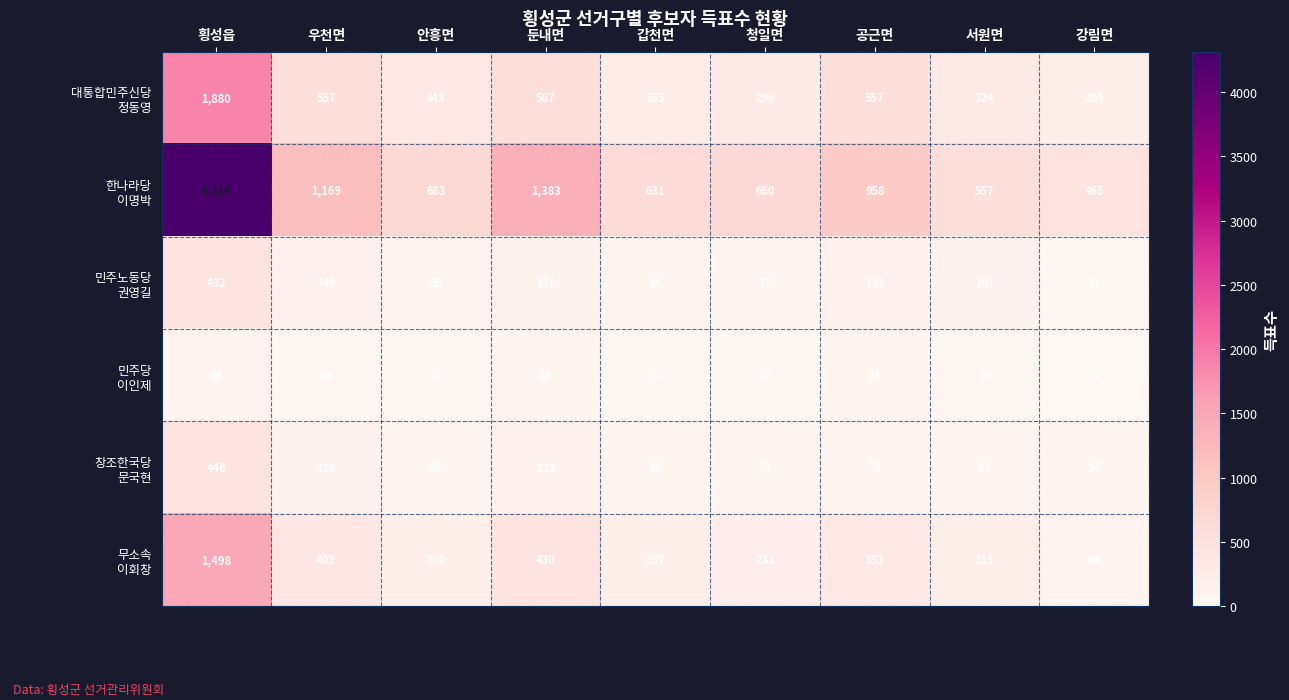

What is the total value across all series at 갑천면?

1205